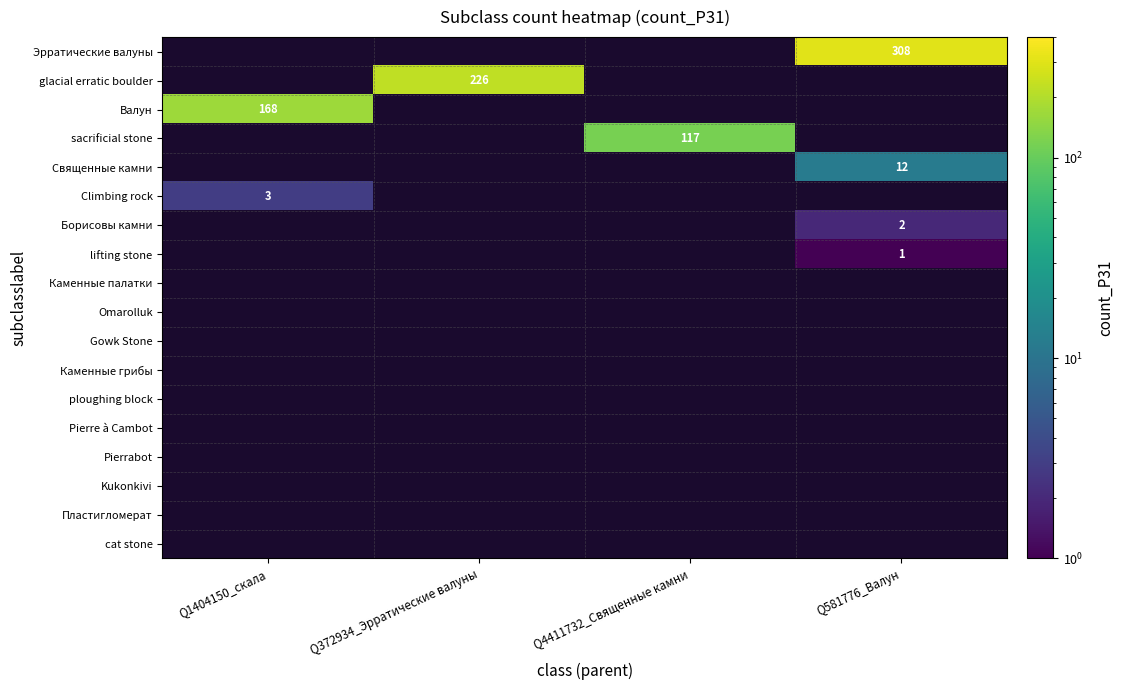

Is it true that Эрратические валуны equals 308 at Q581776_Валун?

True